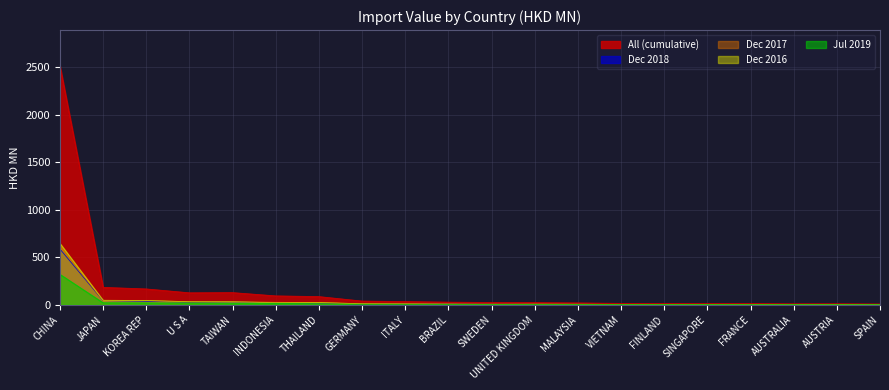

Is it true that 201612 equals 44.5 at KOREA REP?

True